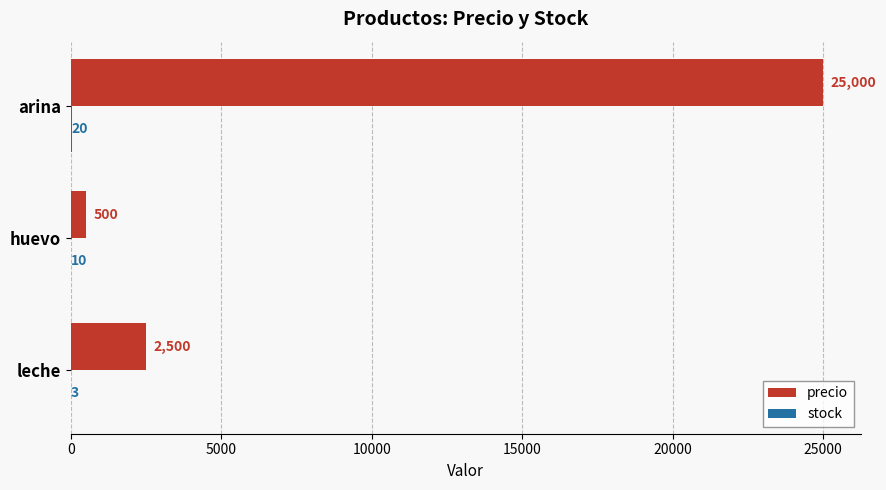

What is the greatest value displayed?

25000